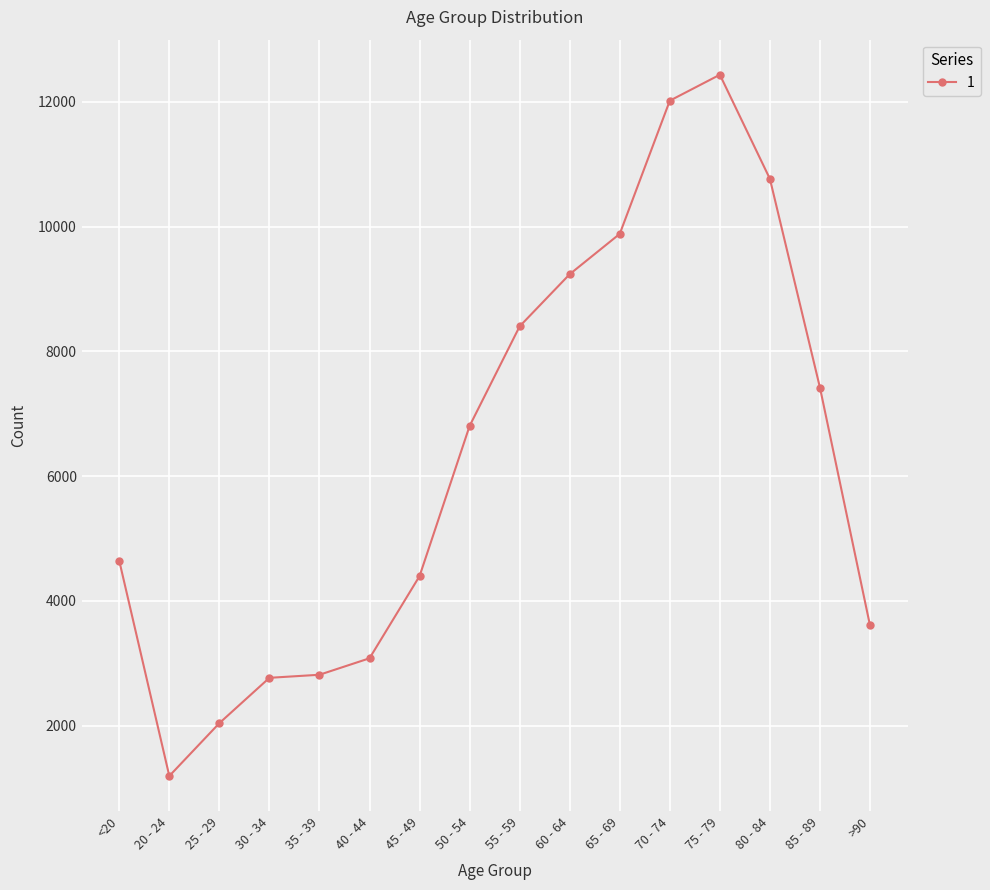

What is the difference between the maximum and minimum values?

11243